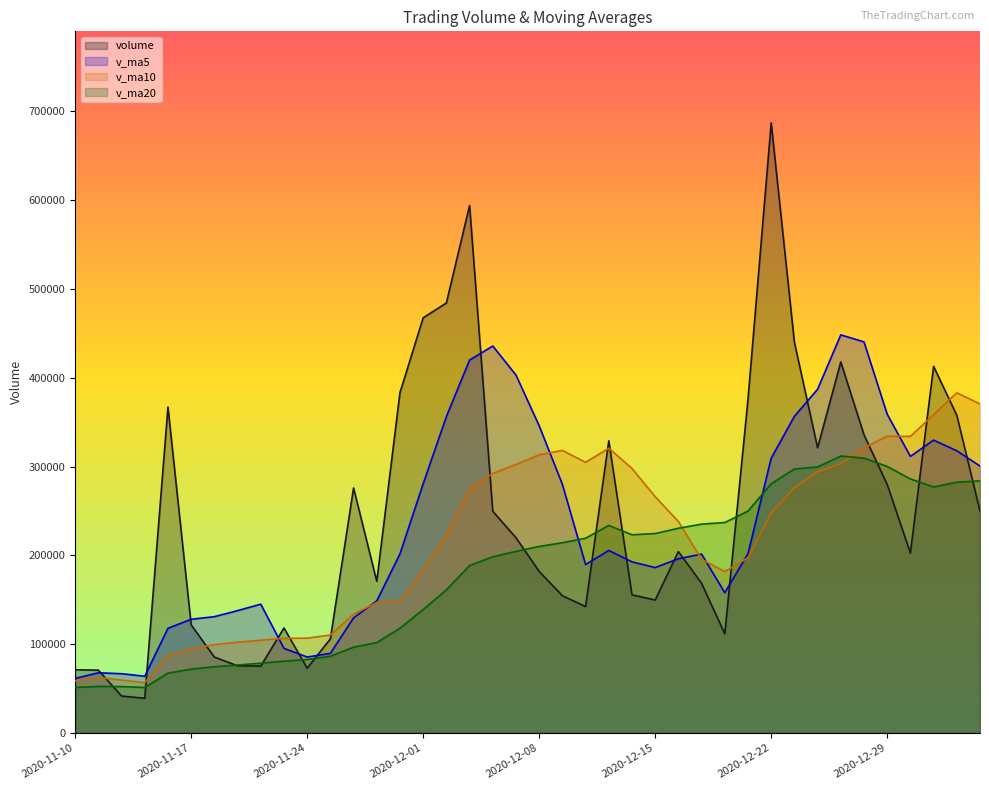

True or false: volume has a value of 687219.0 at 2020-12-22.

True